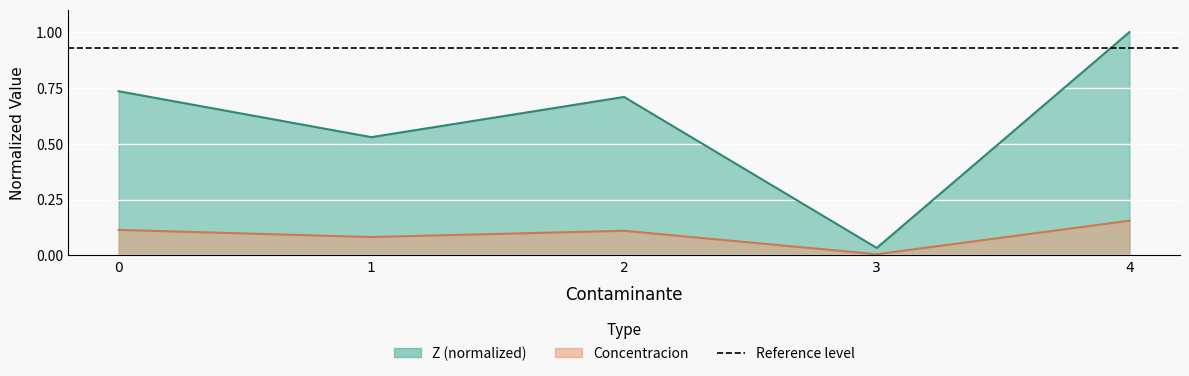

True or false: Concentracion and Z cross at least once.

False